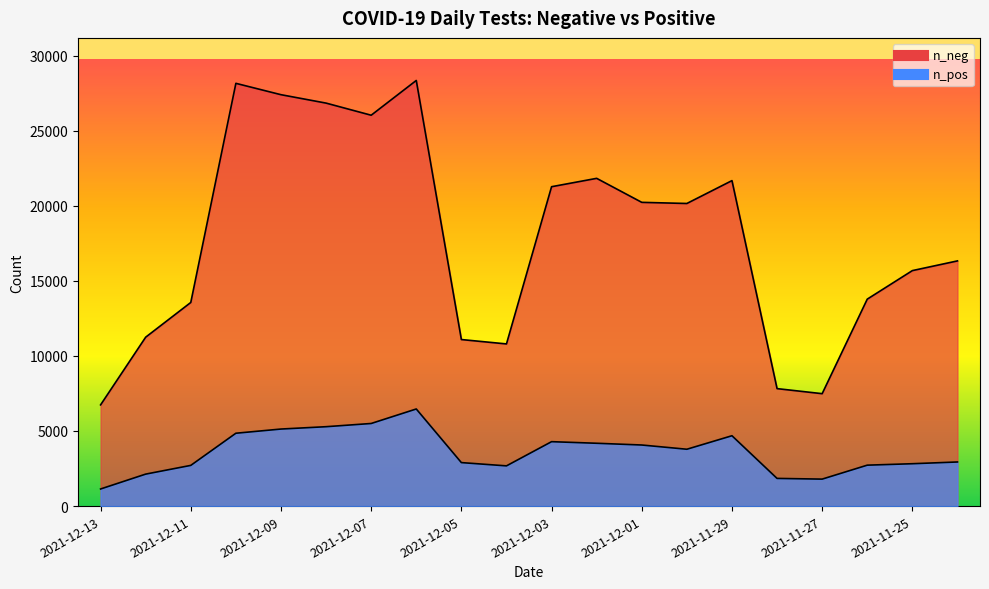

List the labels in order of n_pos value, largest first.

2021-12-06, 2021-12-07, 2021-12-08, 2021-12-09, 2021-12-10, 2021-11-29, 2021-12-03, 2021-12-02, 2021-12-01, 2021-11-30, 2021-11-24, 2021-12-05, 2021-11-25, 2021-11-26, 2021-12-11, 2021-12-04, 2021-12-12, 2021-11-28, 2021-11-27, 2021-12-13